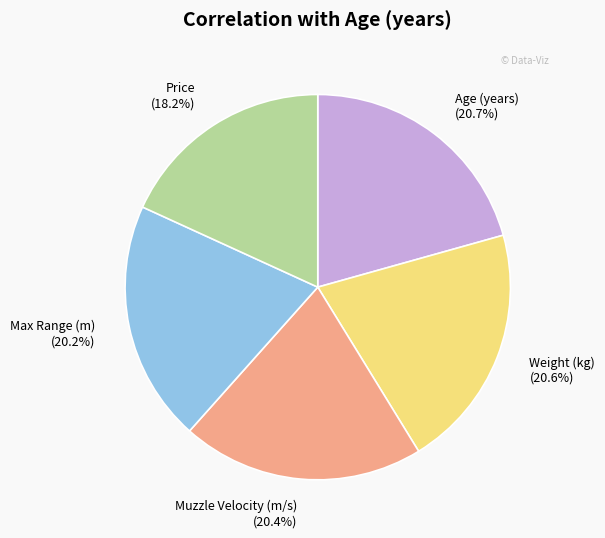

To the nearest percent, what is the combined percentage of Age (years) and Price?

39%